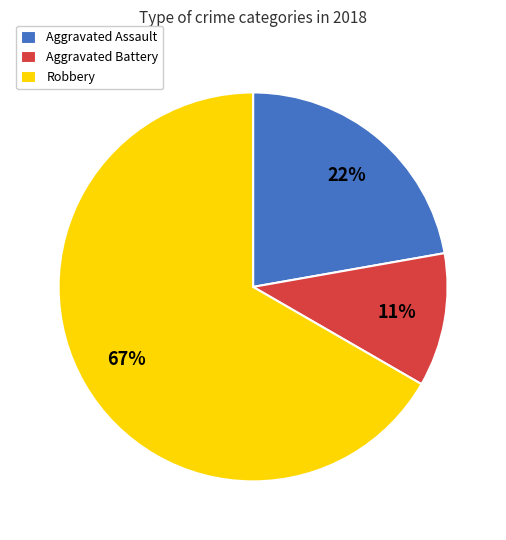

Is there a majority slice in this chart?

Yes